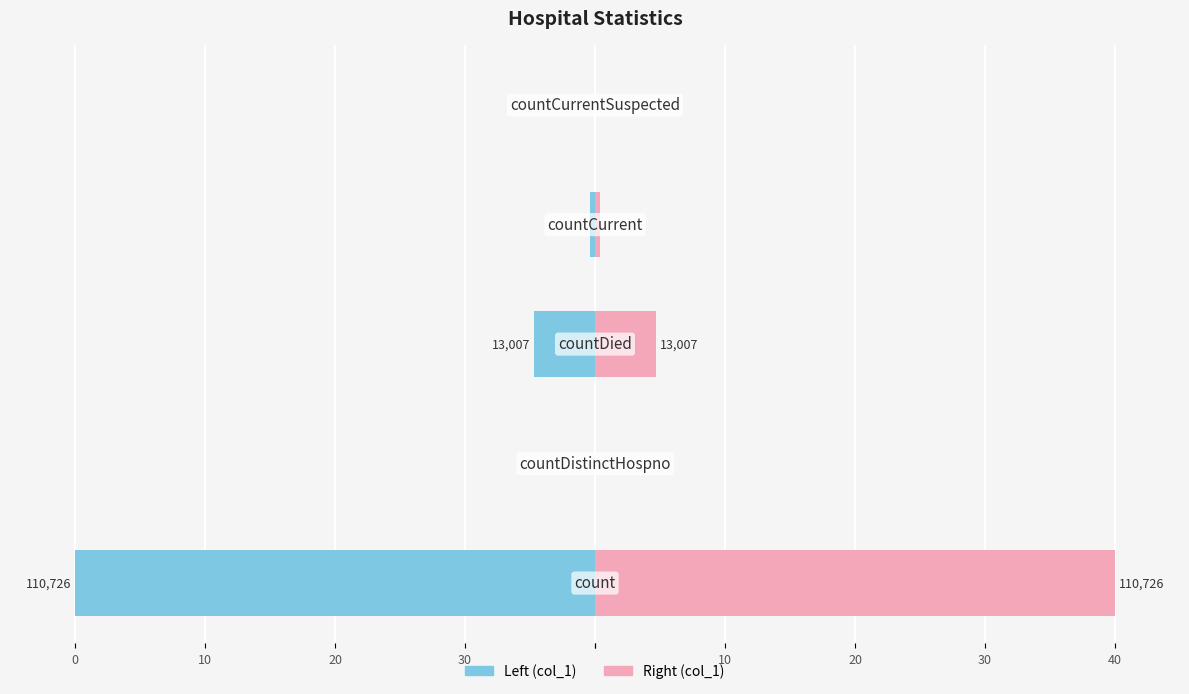

Between 20 and 0, which is larger?

20